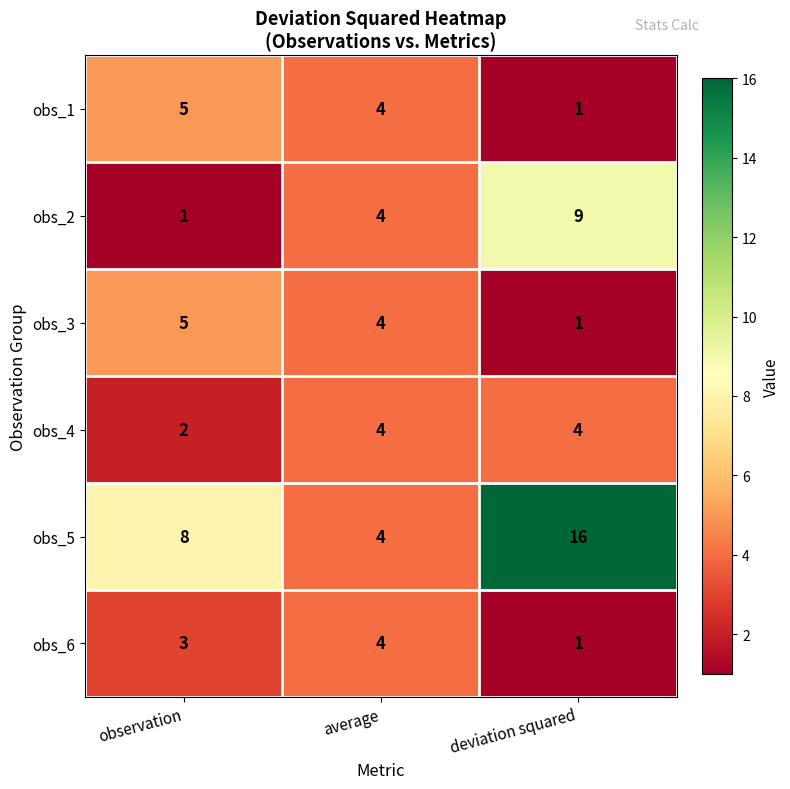

How many obs_4 values are between 2 and 4?

3